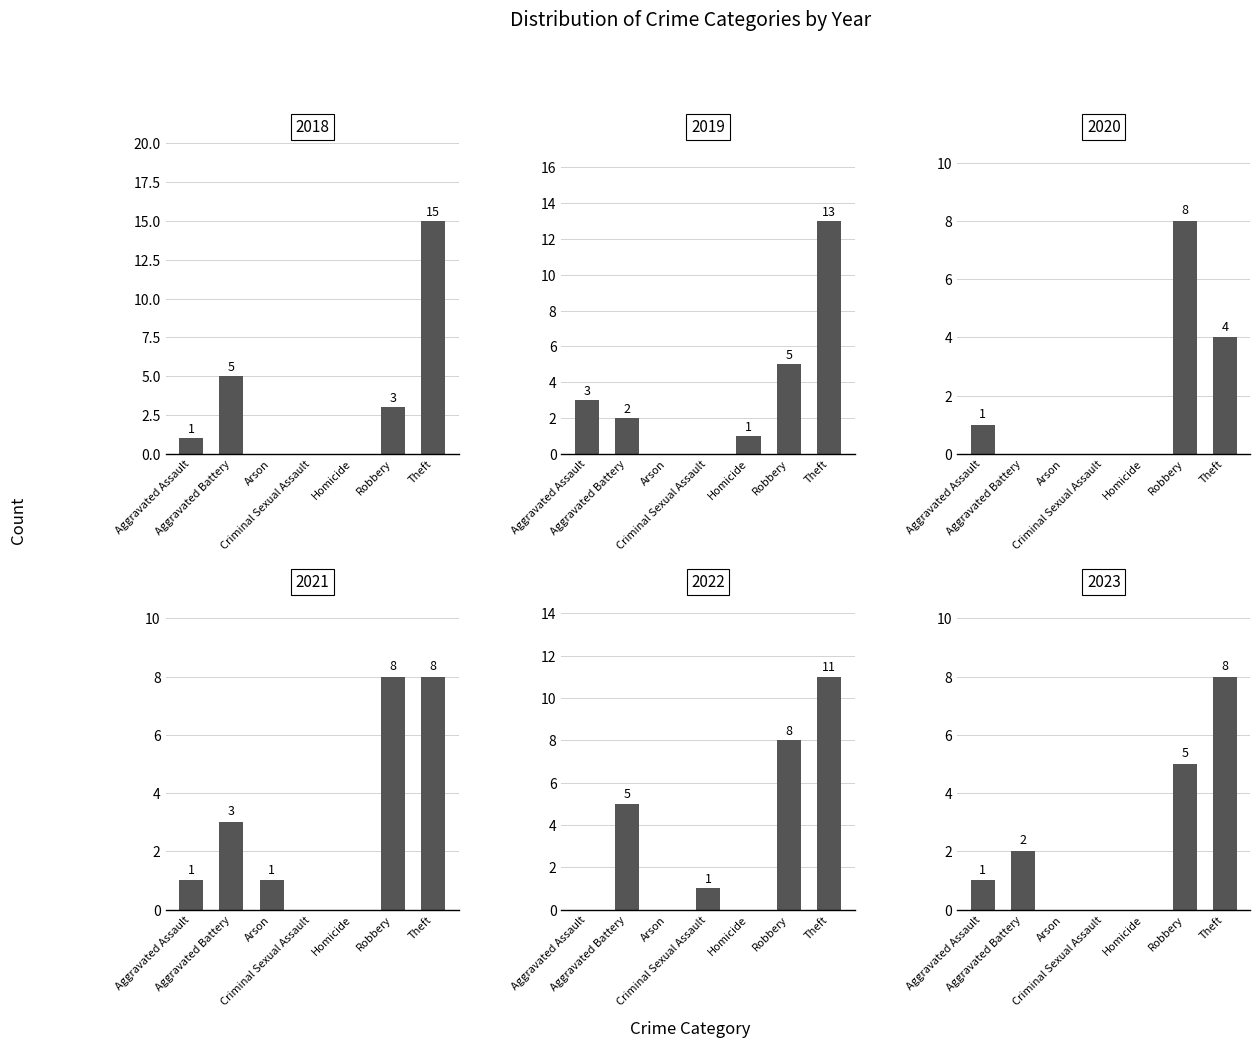

Is it true that 2020 equals -4 at Homicide?

False